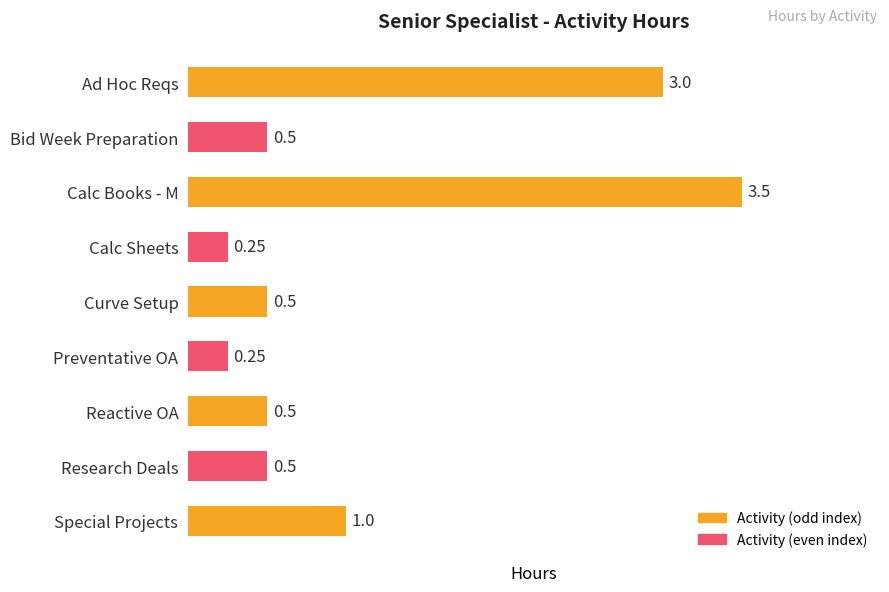

What is the sum of the values at Reactive OA and Calc Books - M?

4.0